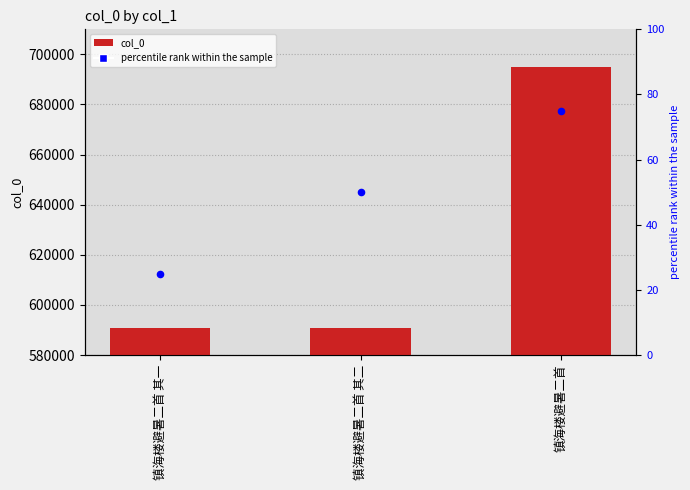

What is the total value across all series at 镇海楼避暑二首?

695051